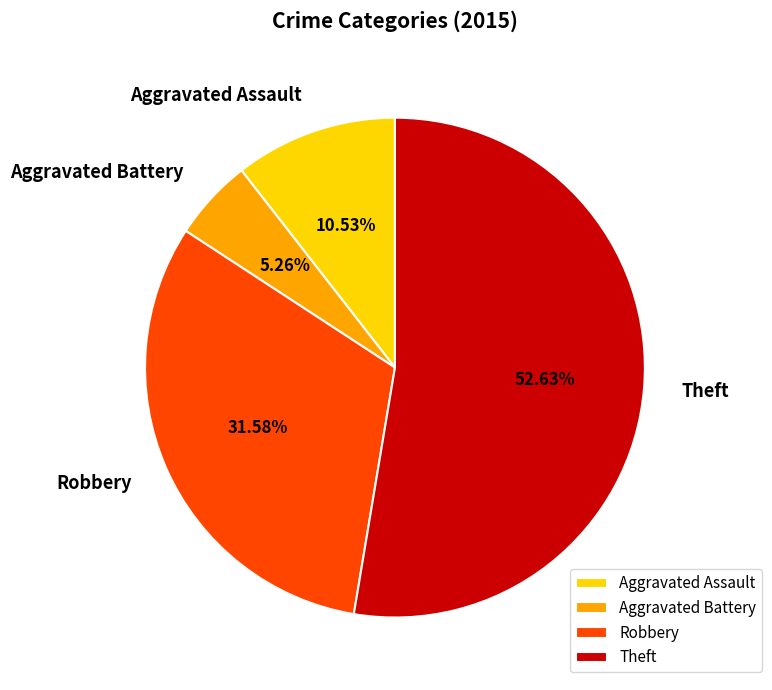

What portion of the pie excludes Aggravated Assault?

89.5%